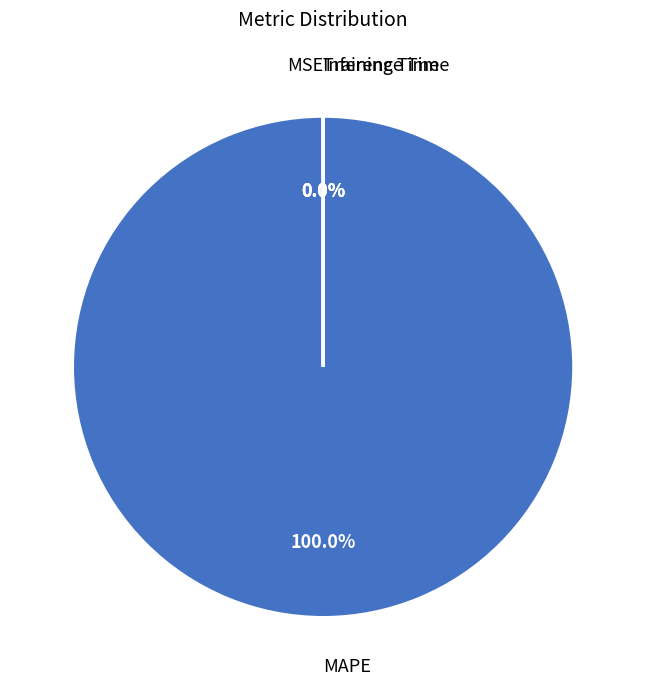

What percentage do MAPE and Training Time together represent?

100.0%